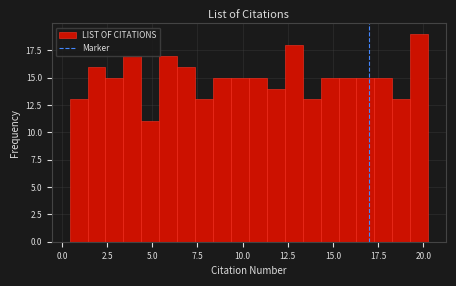

Read against the x-axis, roughly where is the centre of the tallest bar?

20.0